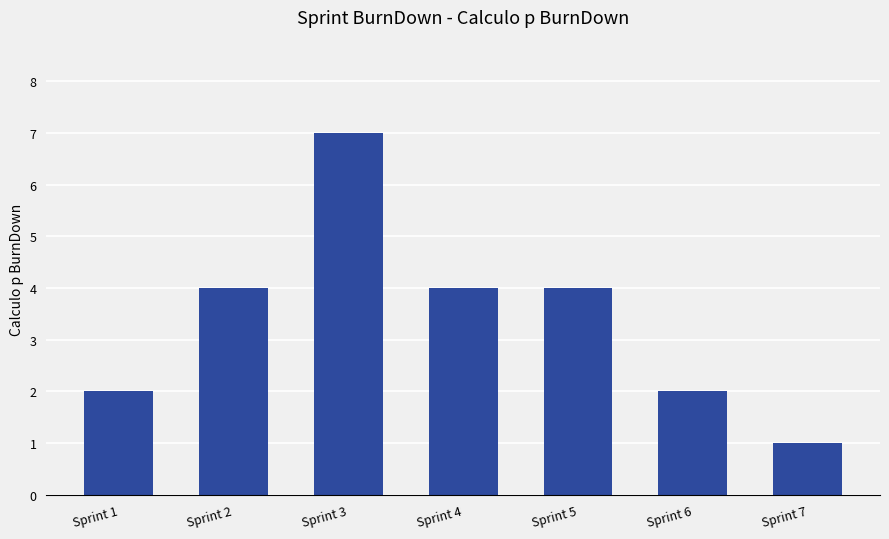

How many categories are shown in the chart?

7